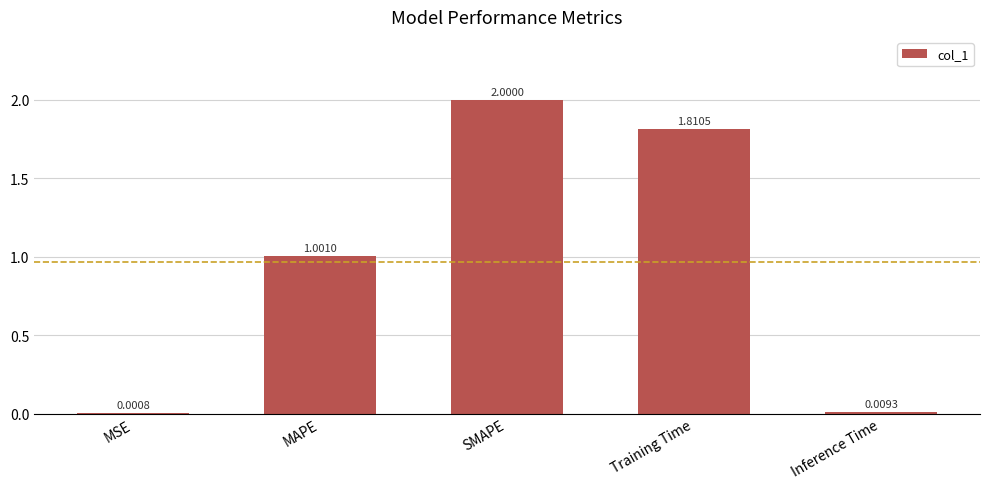

At which category does the chart reach its peak across all series?

SMAPE